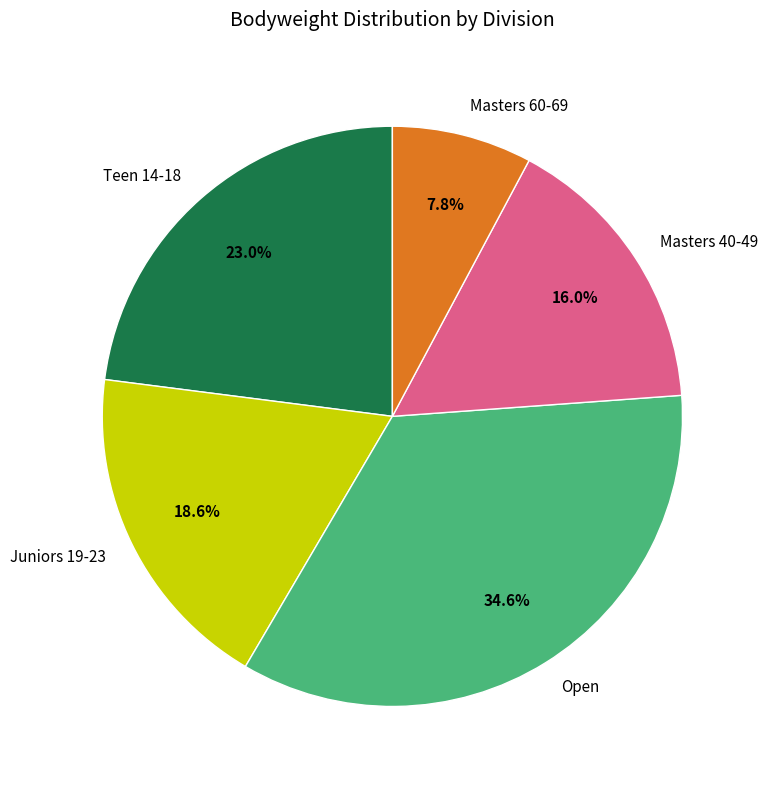

What is the ratio of the value at Masters 60-69 to the value at Teen 14-18?

0.3